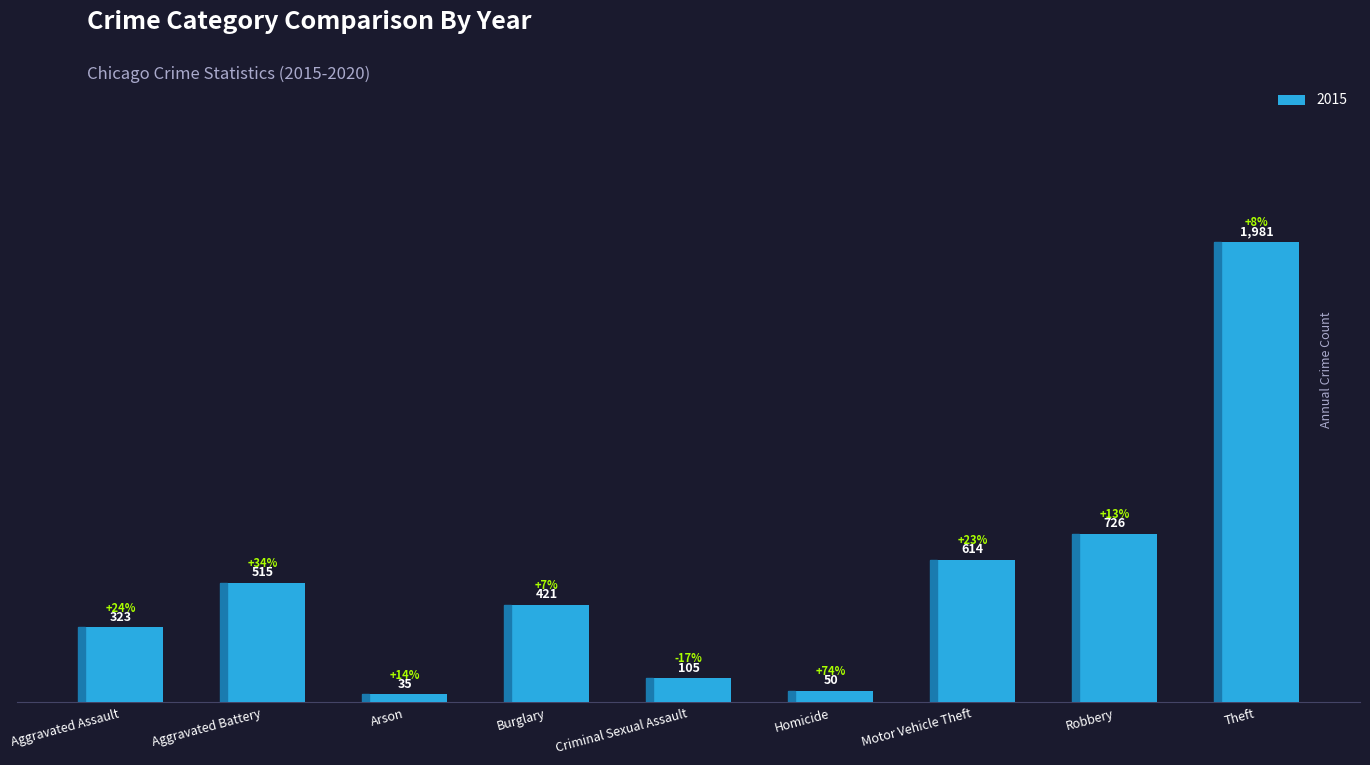

Is it true that the value at Theft is 3468?

False